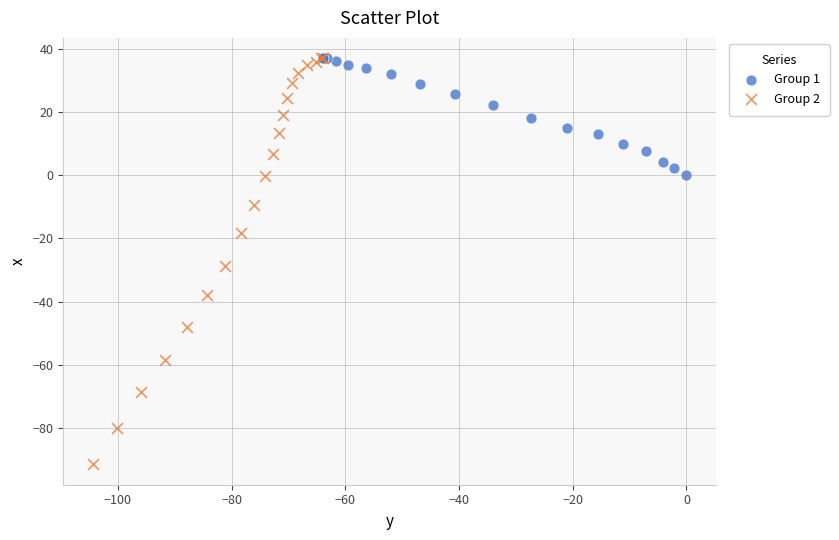

Which series has the widest spread of Y values?

Group 2